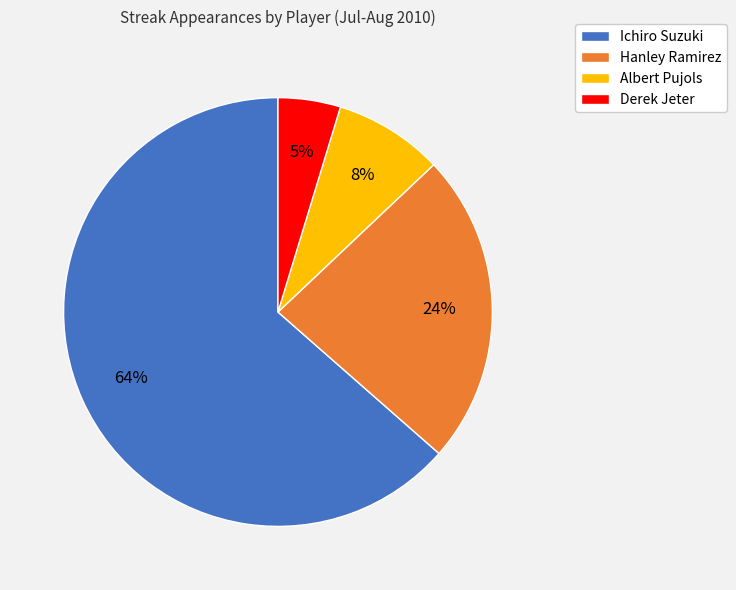

How many slices are in this pie chart?

4